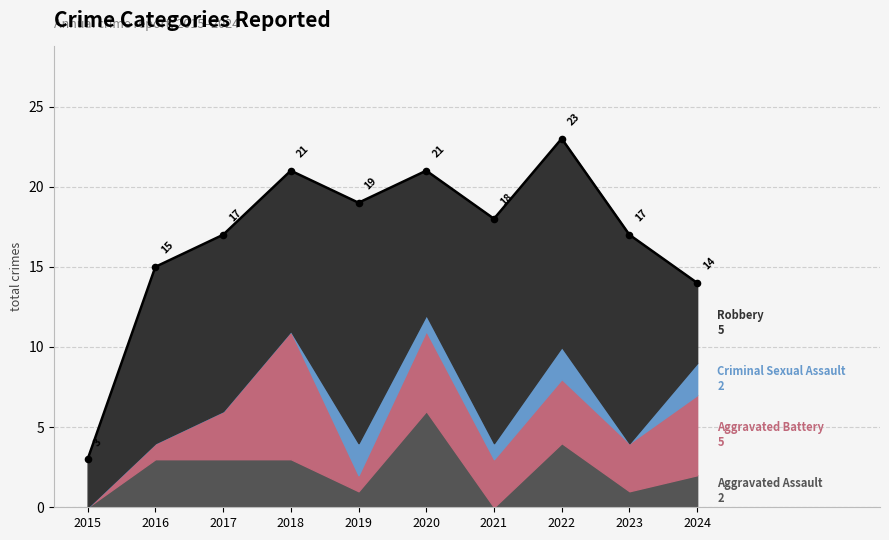

At which category is the sum across all series the highest?

2022